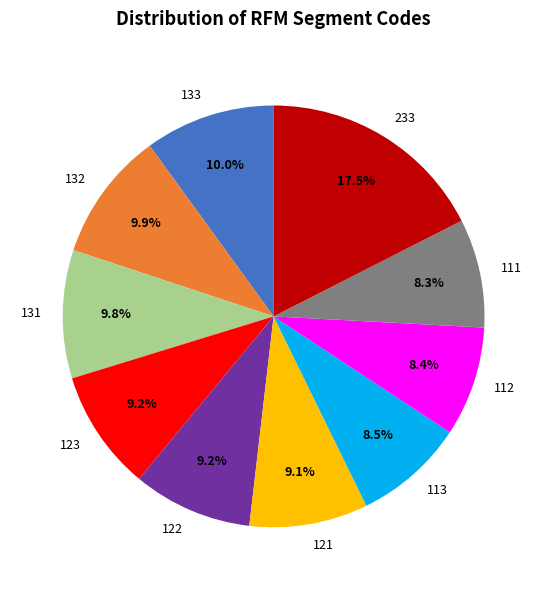

To the nearest percent, what percentage of the pie is 121?

9%